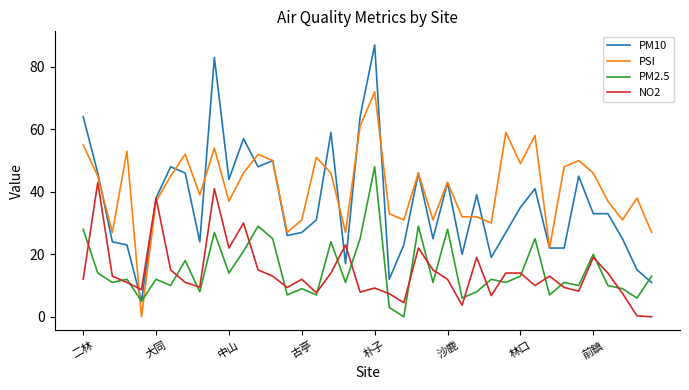

True or false: PM10 has more than 1 points higher than both neighbors.

True